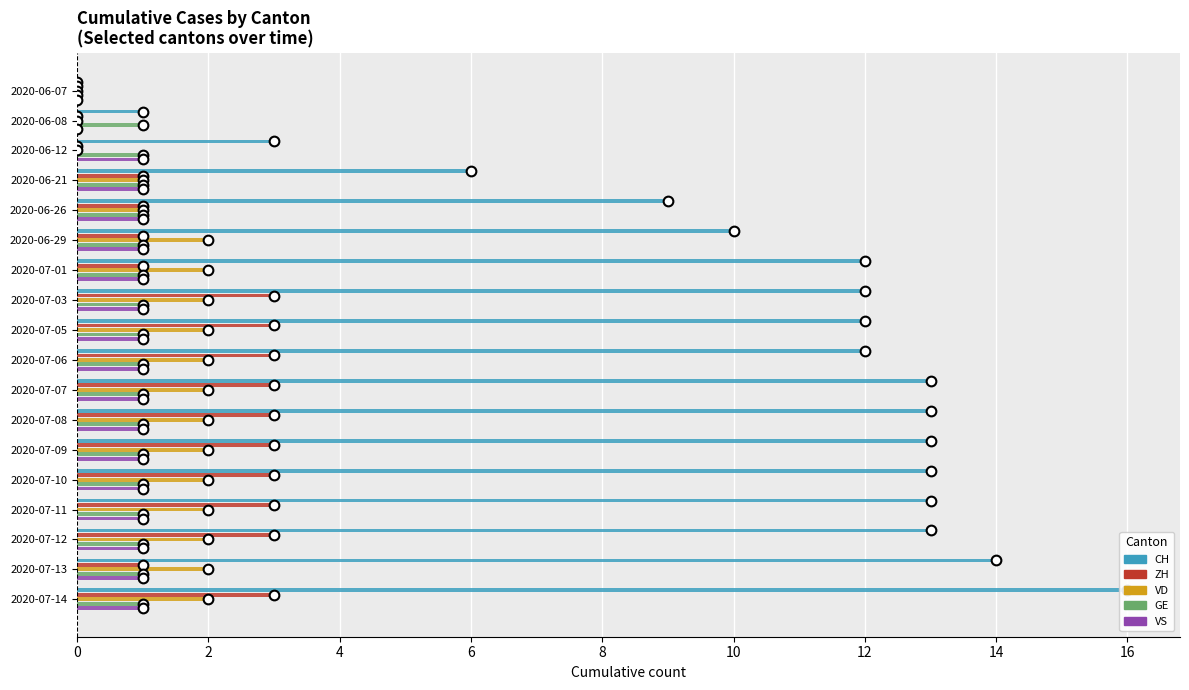

What is the total value across all series at 2020-06-21?

10